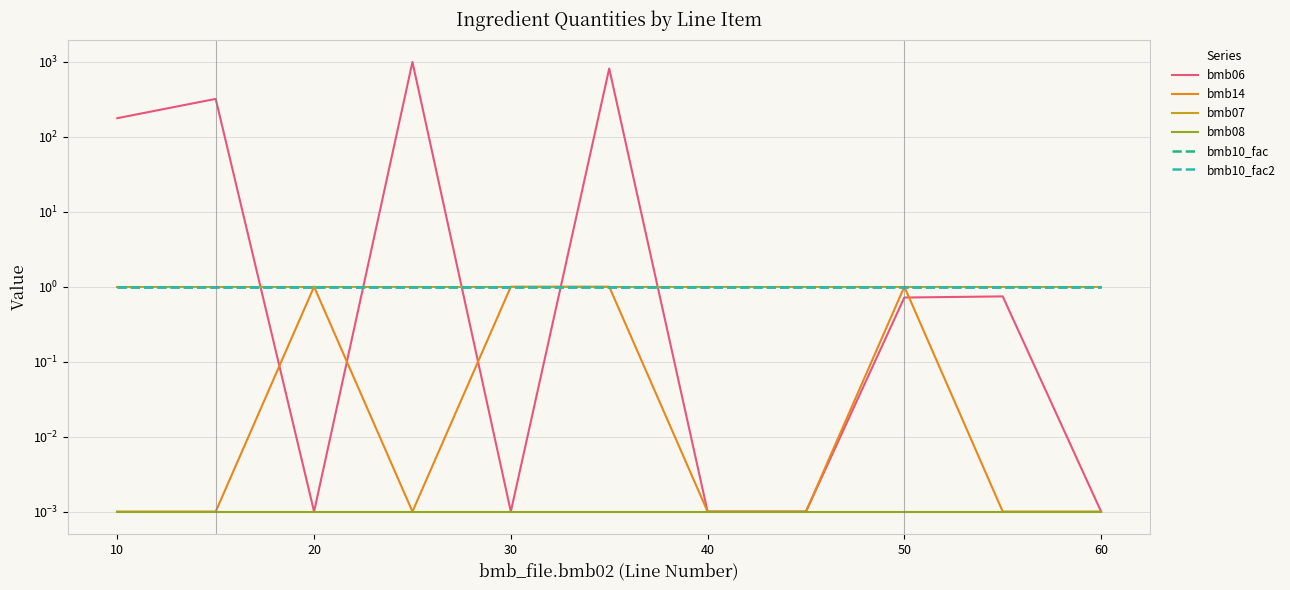

At how many categories does at least one series exceed 606?

2